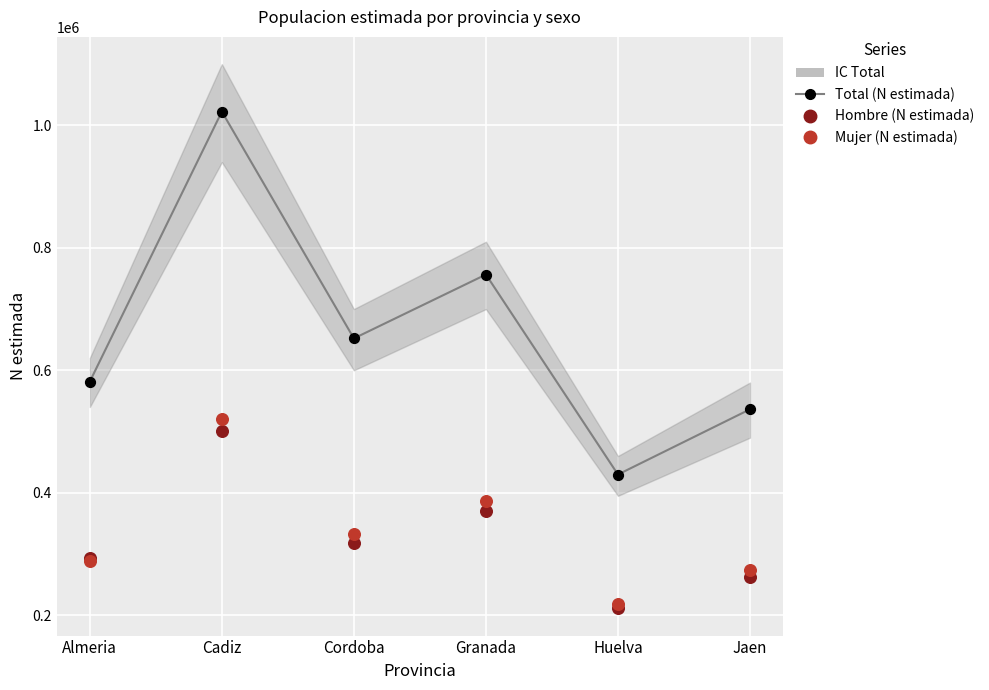

Which series reaches the maximum Y coordinate?

Total (N estimada)